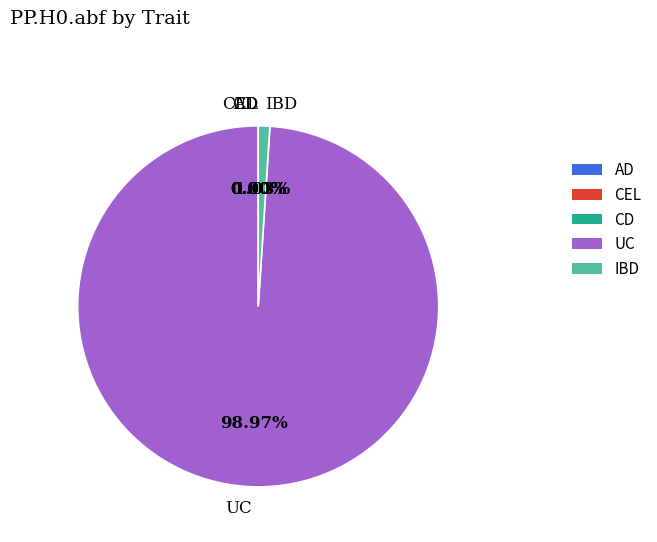

What portion of the pie excludes UC?

1.0%